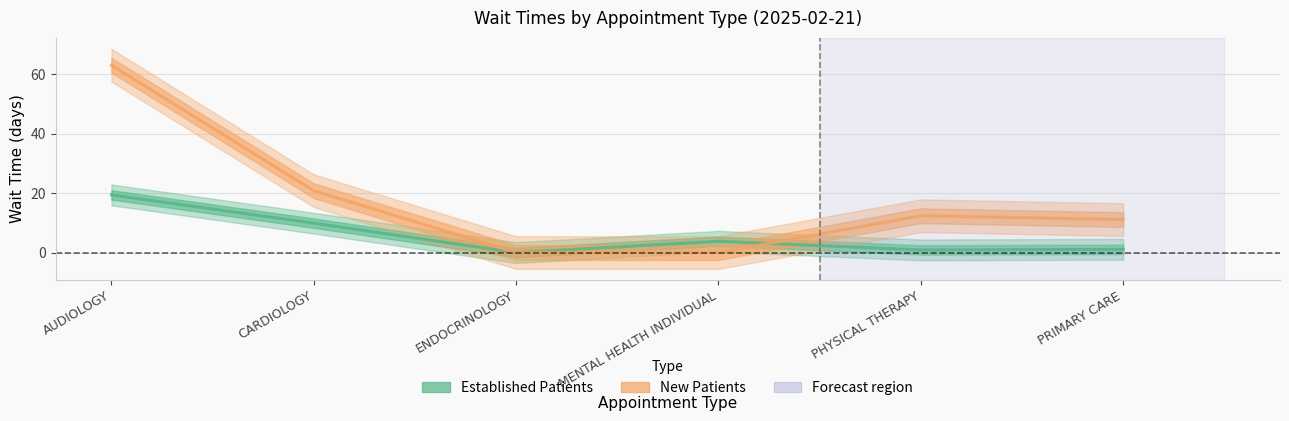

Rank the categories by Established Patients value from lowest to highest.

ENDOCRINOLOGY, PHYSICAL THERAPY, PRIMARY CARE, MENTAL HEALTH INDIVIDUAL, CARDIOLOGY, AUDIOLOGY